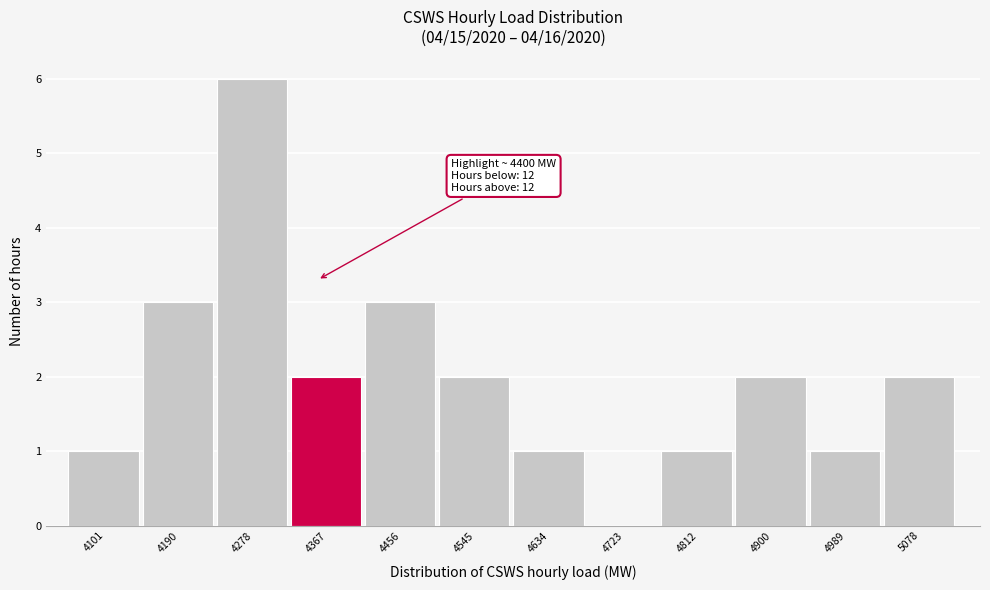

Reading left to right, transcribe all the data shown in this chart.

4101=1	4190=3	4278=6	4367=2	4456=3	4545=2	4634=1	4723=0	4812=1	4900=2	4989=1	5078=2